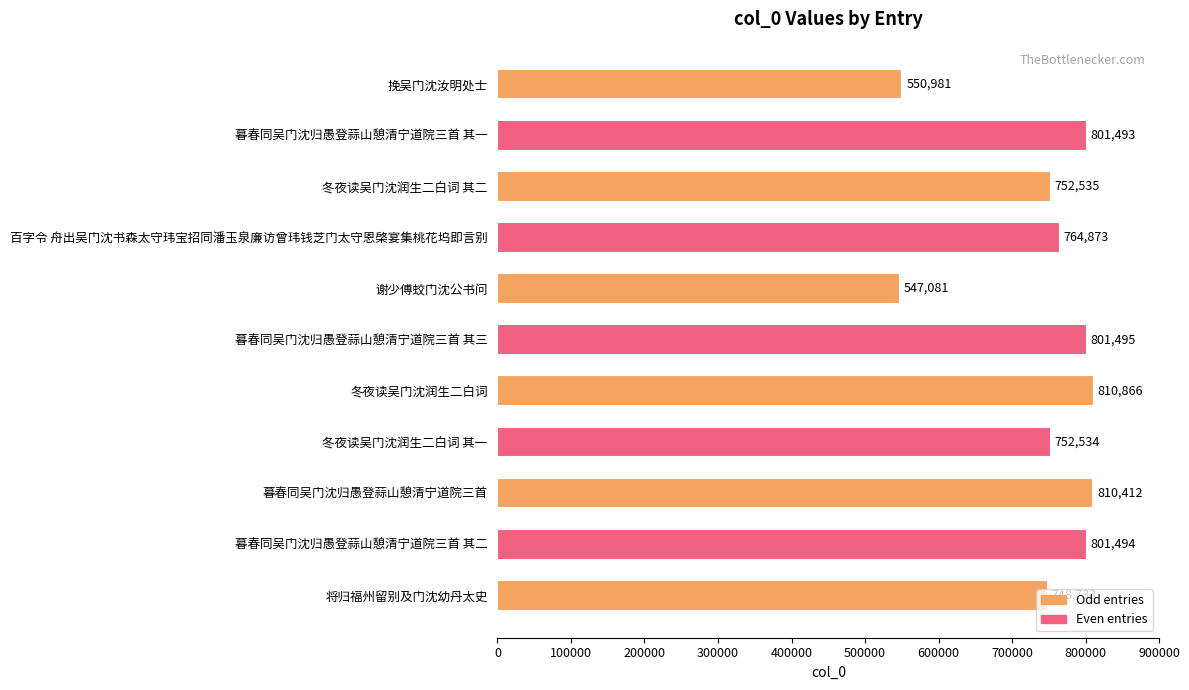

True or false: the data shows 1127574 at 暮春同吴门沈归愚登蒜山憩清宁道院三首 其三.

False